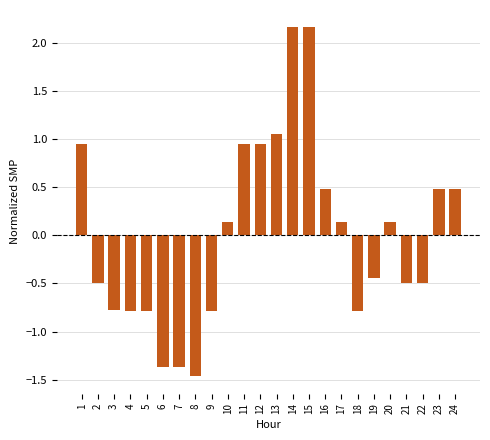

What is the difference between the maximum and minimum values?

3.6